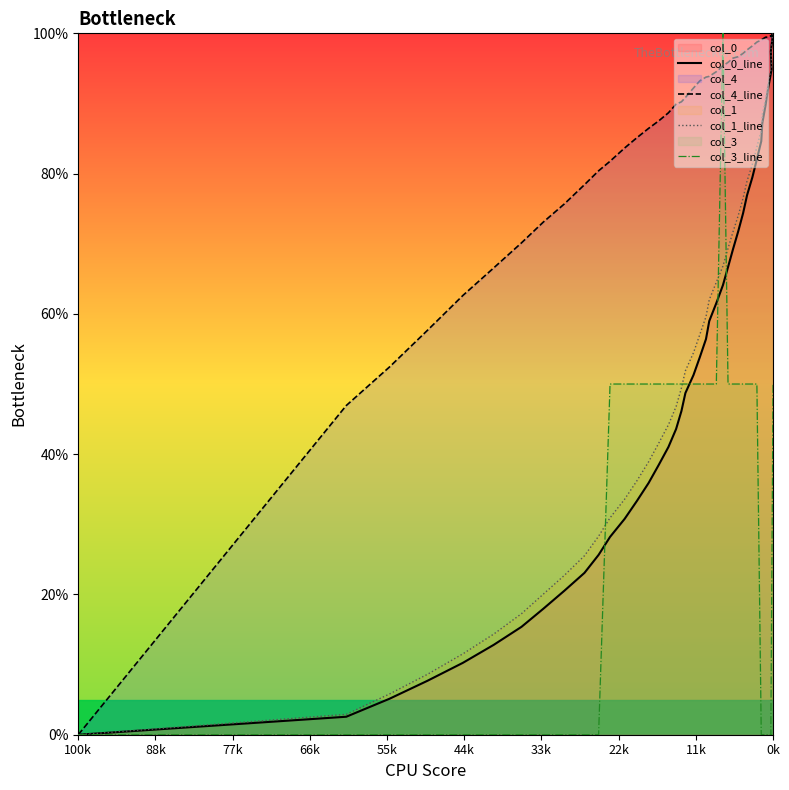

Rank the series by their maximum value, from lowest to highest.

col_0_line, col_4_line, col_1_line, col_3_line